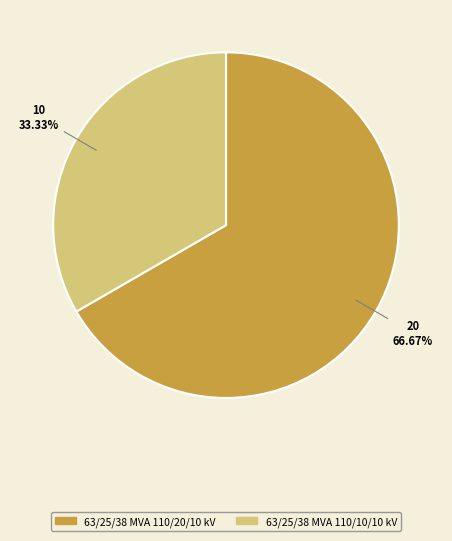

Which category has the biggest portion of the pie?

63/25/38 MVA 110/20/10 kV